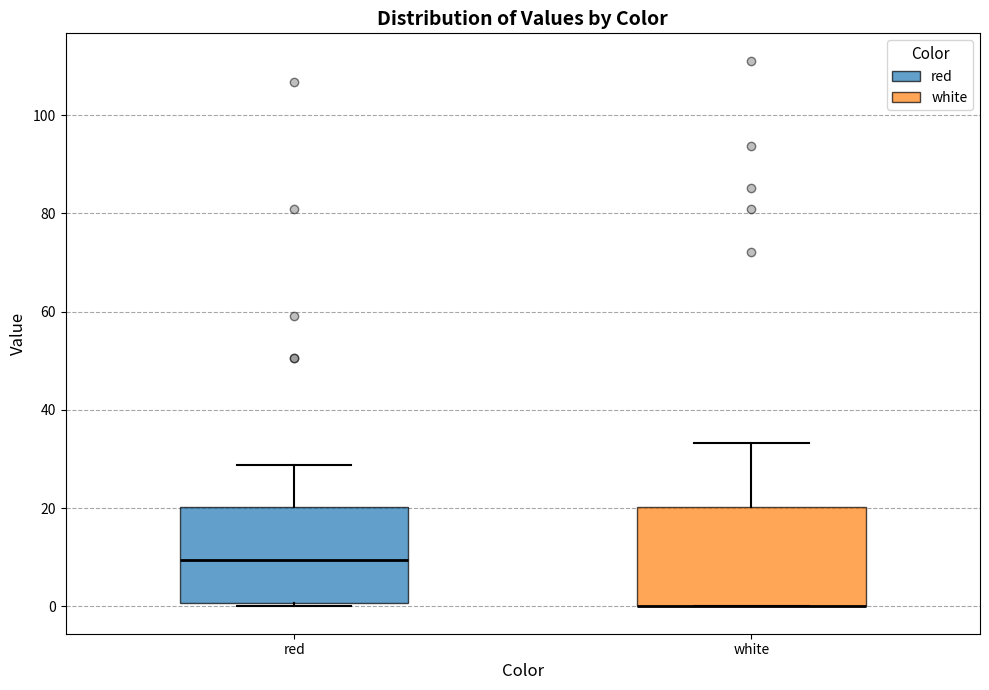

Reading left to right, transcribe this box plot: for each box, give where its median line is, the range the box spans, and where its two whiskers end, as read against the y-axis. The values are not printed on the chart, so give them approximately, as read against the axis.

red: median 10, box 0 to 20, whiskers 0 (just below the box's lower edge) to 28
white: median 0 (drawn on the box's lower edge), box 0 to 20, whiskers 0 to 34